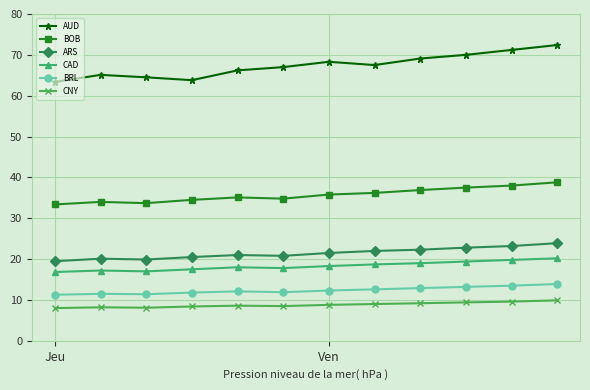

What is the difference between the maximum and second lowest values in the CNY series?

1.8